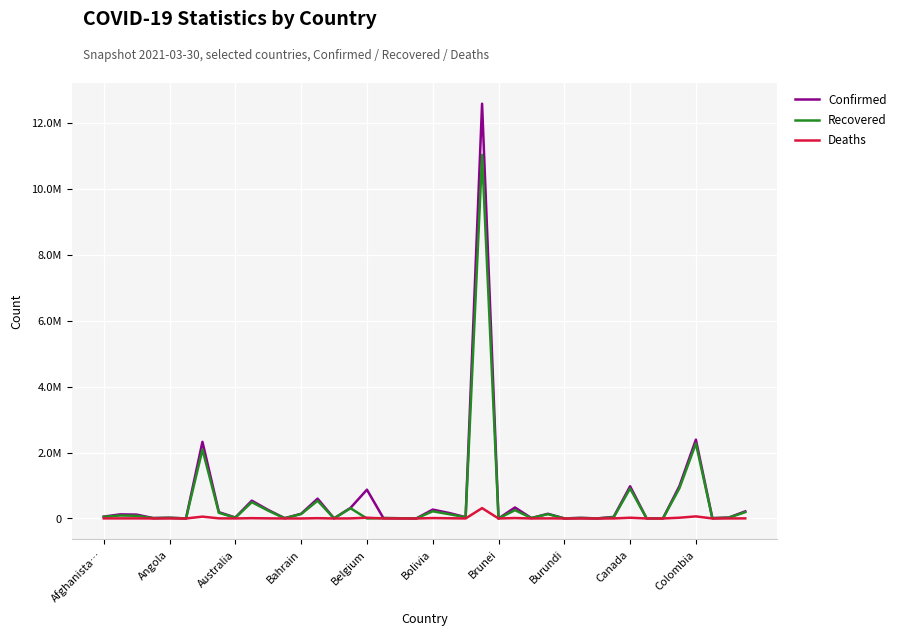

What are all the series names shown in the legend?

Confirmed, Recovered, Deaths